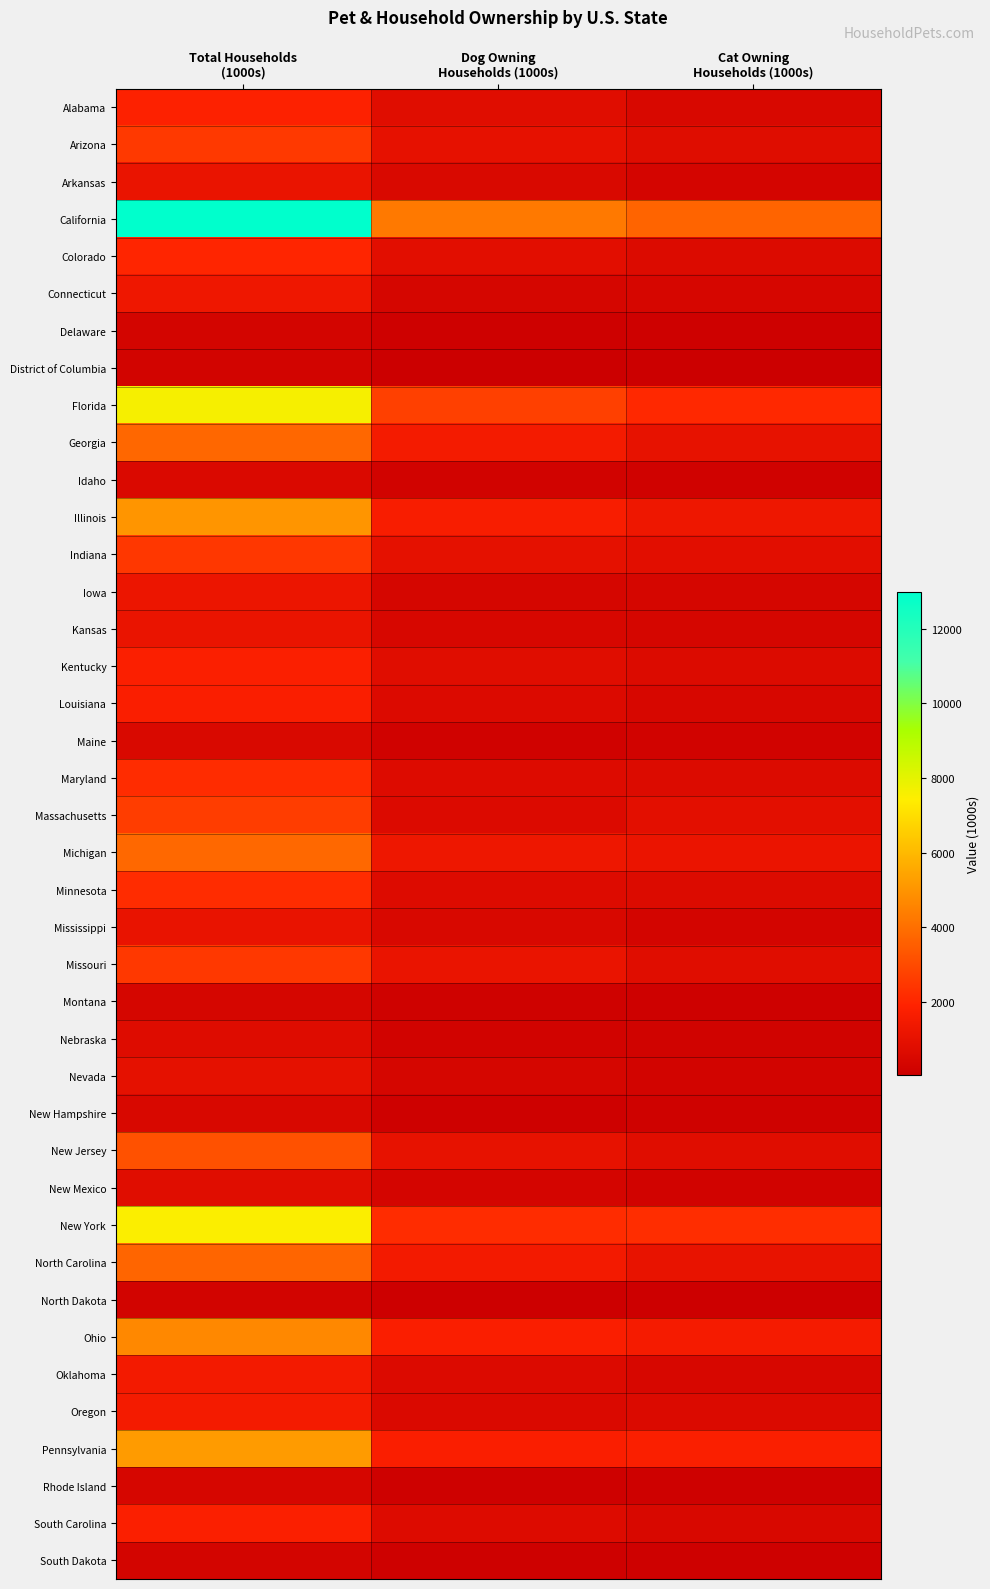

Rank the series at Dog Owning Households (1000s) from highest to lowest value.

California, Florida, New York, Ohio, Pennsylvania, Illinois, Georgia, North Carolina, Michigan, Missouri, New Jersey, Arizona, Indiana, Colorado, Kentucky, Alabama, Minnesota, South Carolina, Maryland, Oklahoma, Louisiana, Massachusetts, Oregon, Arkansas, Mississippi, Kansas, Iowa, Connecticut, Nevada, New Mexico, Idaho, Nebraska, Maine, Montana, New Hampshire, South Dakota, Rhode Island, Delaware, North Dakota, District of Columbia